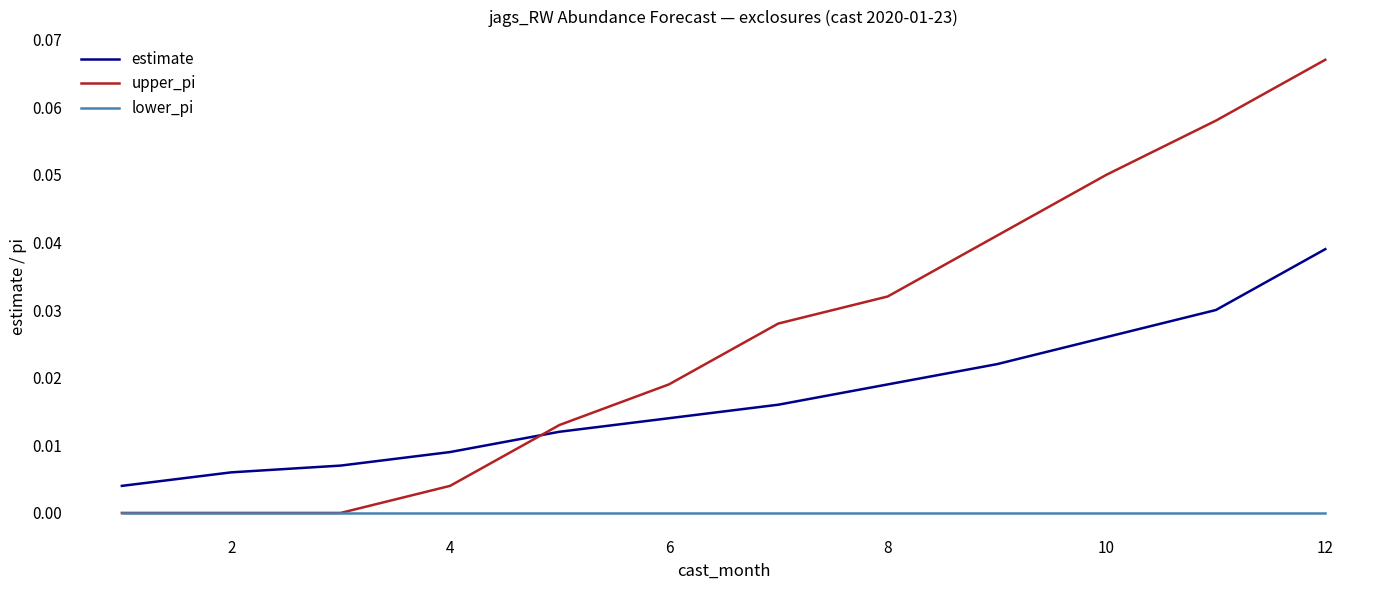

How many categories are shown in the chart?

12